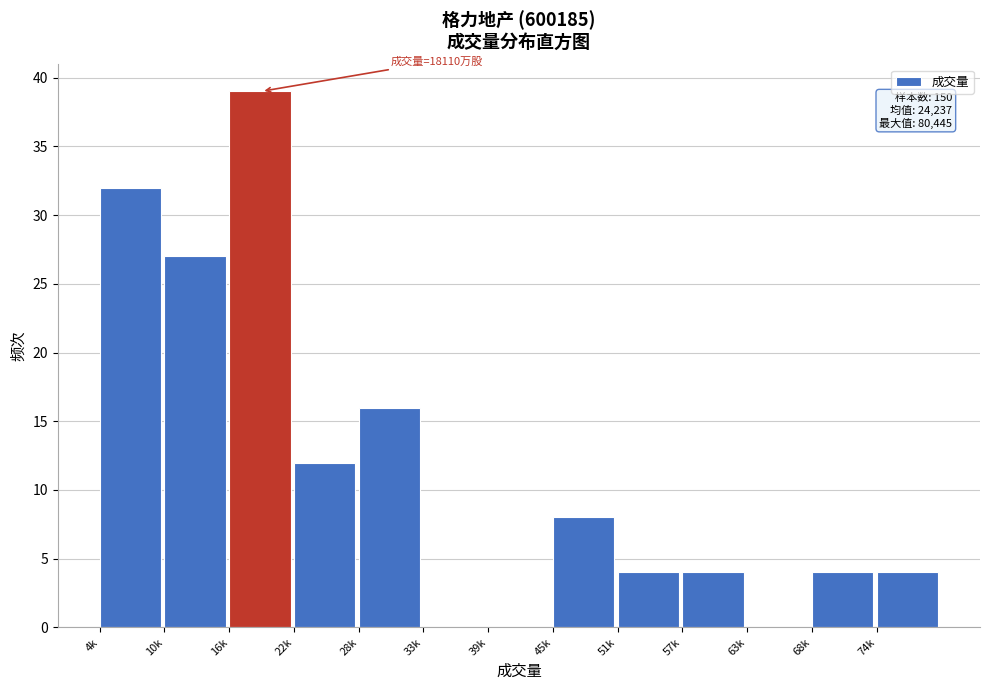

Reading left to right, list all the values displayed in this chart.

4k=32	10k=27	16k=39	22k=12	28k=16	33k=0	39k=0	45k=8	51k=4	57k=4	63k=0	68k=4	74k=4